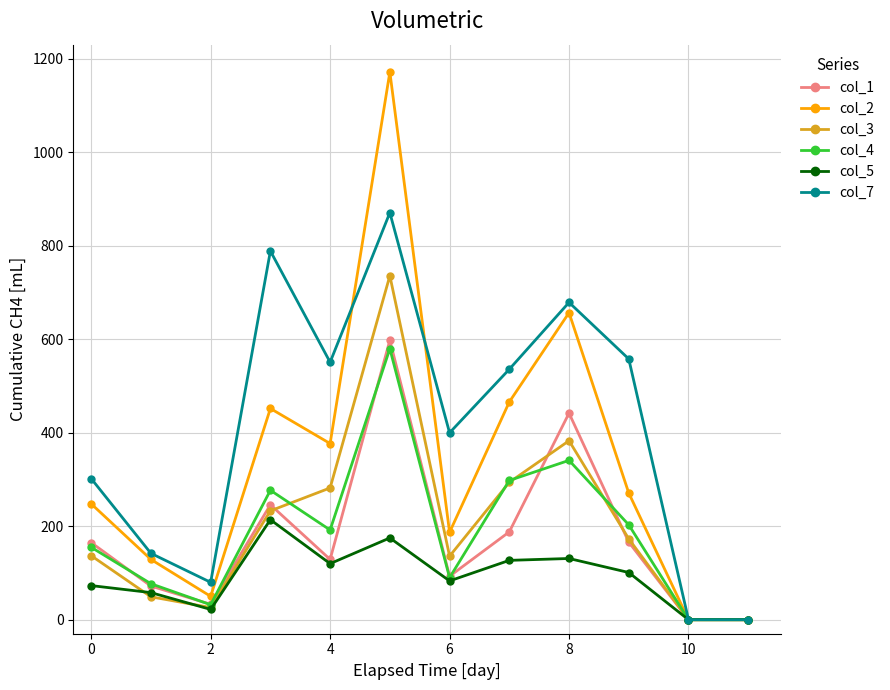

Which series has the widest spread of values?

col_2